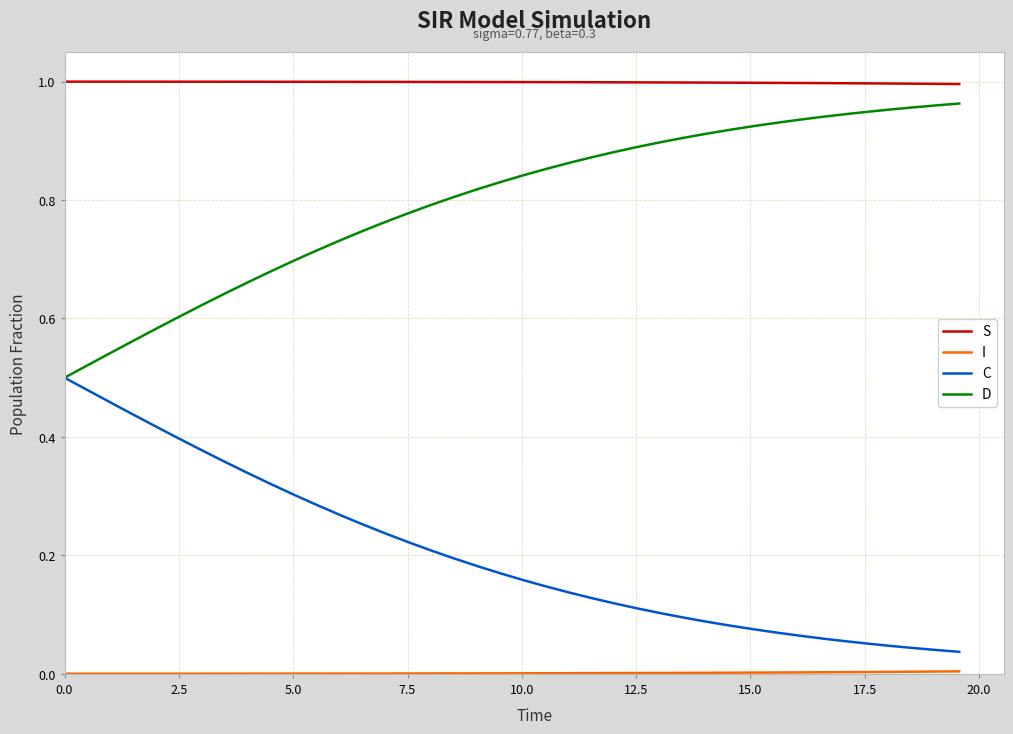

Which series has the largest total across all categories?

S